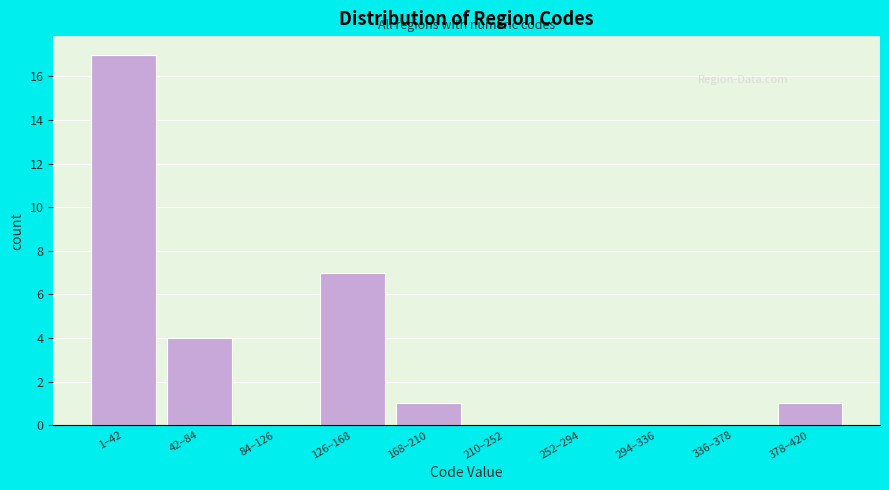

Reading left to right, what are all the values shown in this chart?

1–42=17	42–84=4	84–126=0	126–168=7	168–210=1	210–252=0	252–294=0	294–336=0	336–378=0	378–420=1